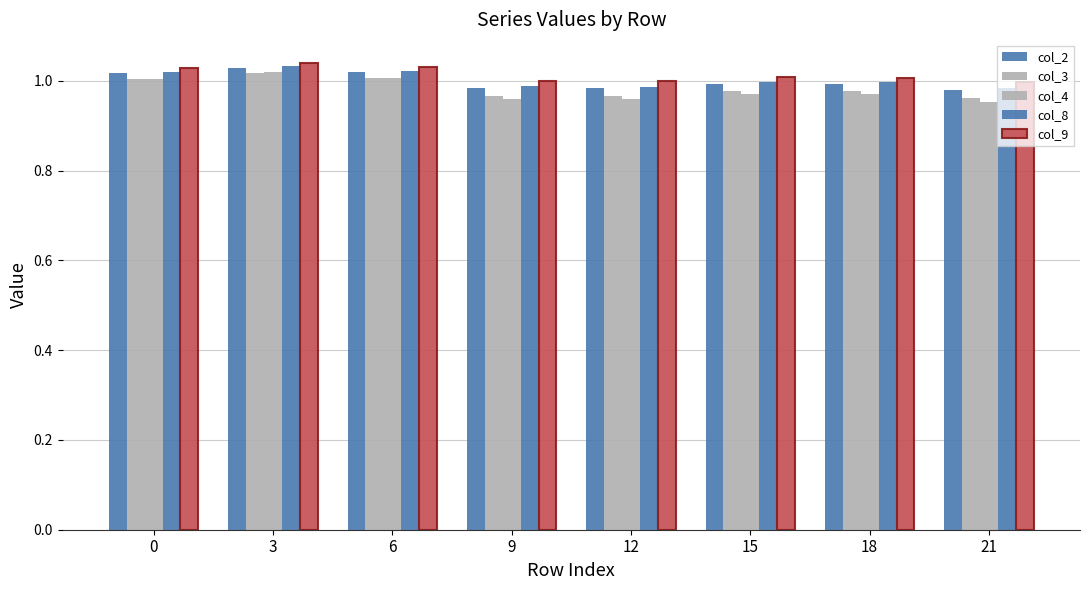

Between 9 and 6, which is larger?

6